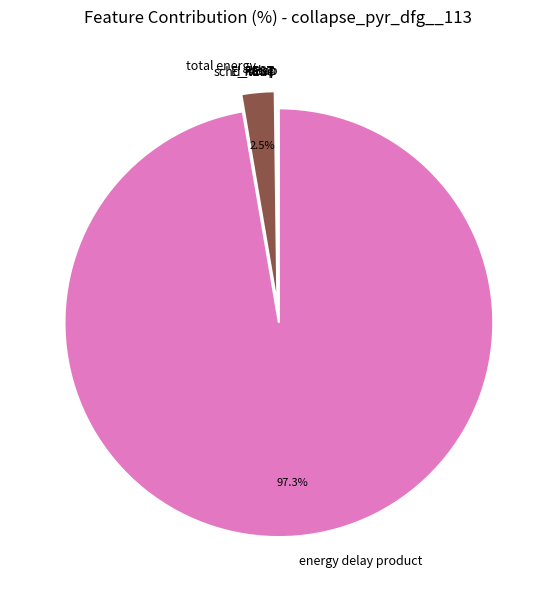

Which category has the biggest portion of the pie?

energy delay product